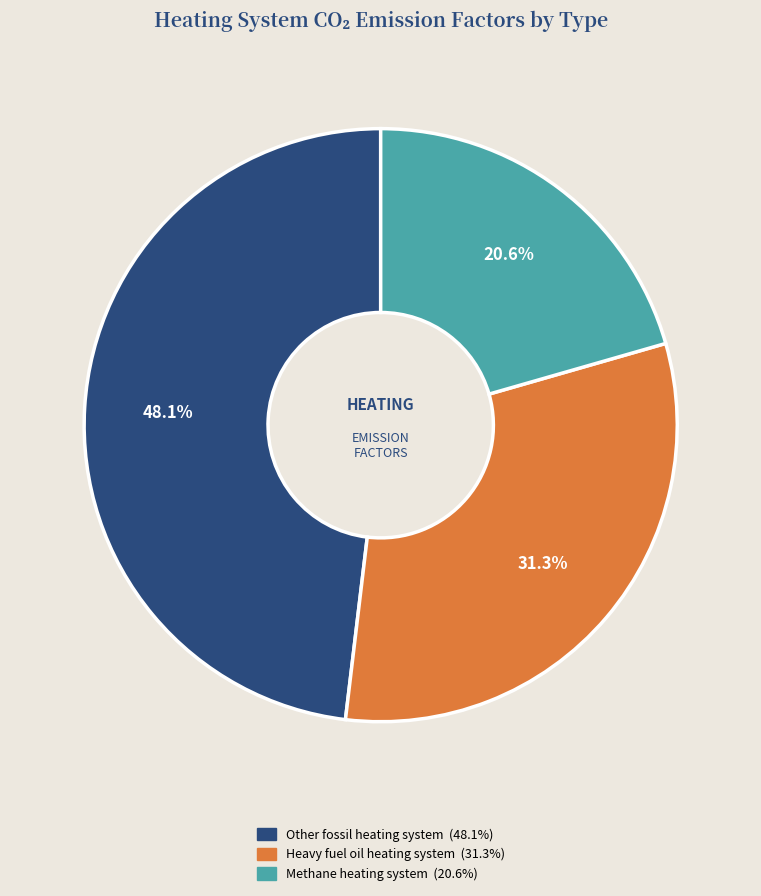

Does any single category account for the majority?

No